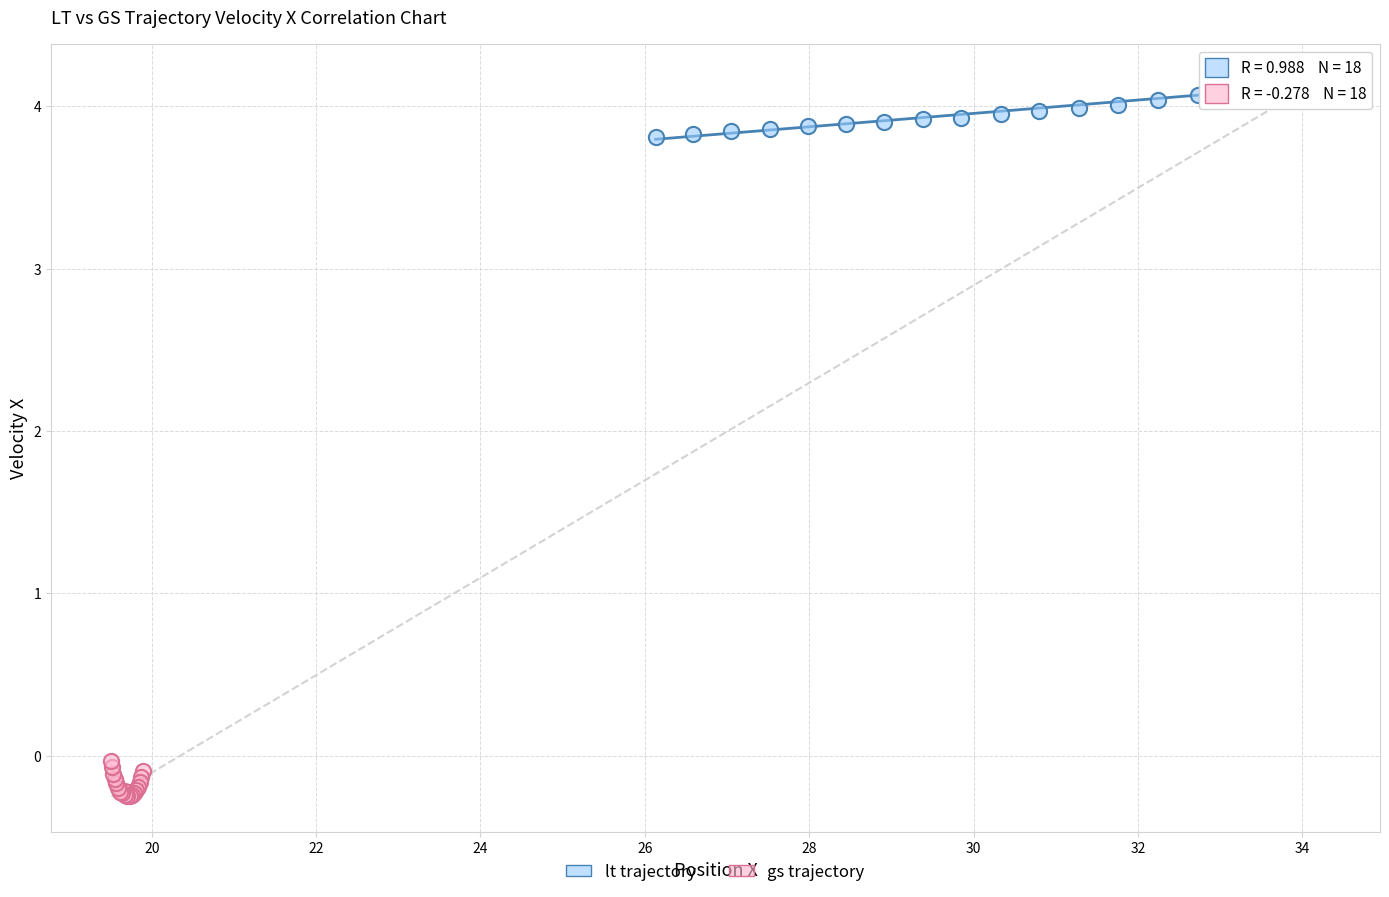

Which series has the largest Y range (max minus min)?

lt trajectory